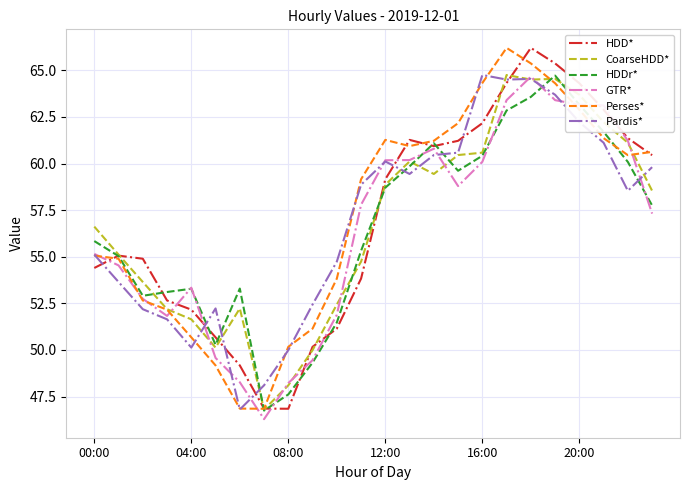

What is the maximum value shown in the chart?

66.2